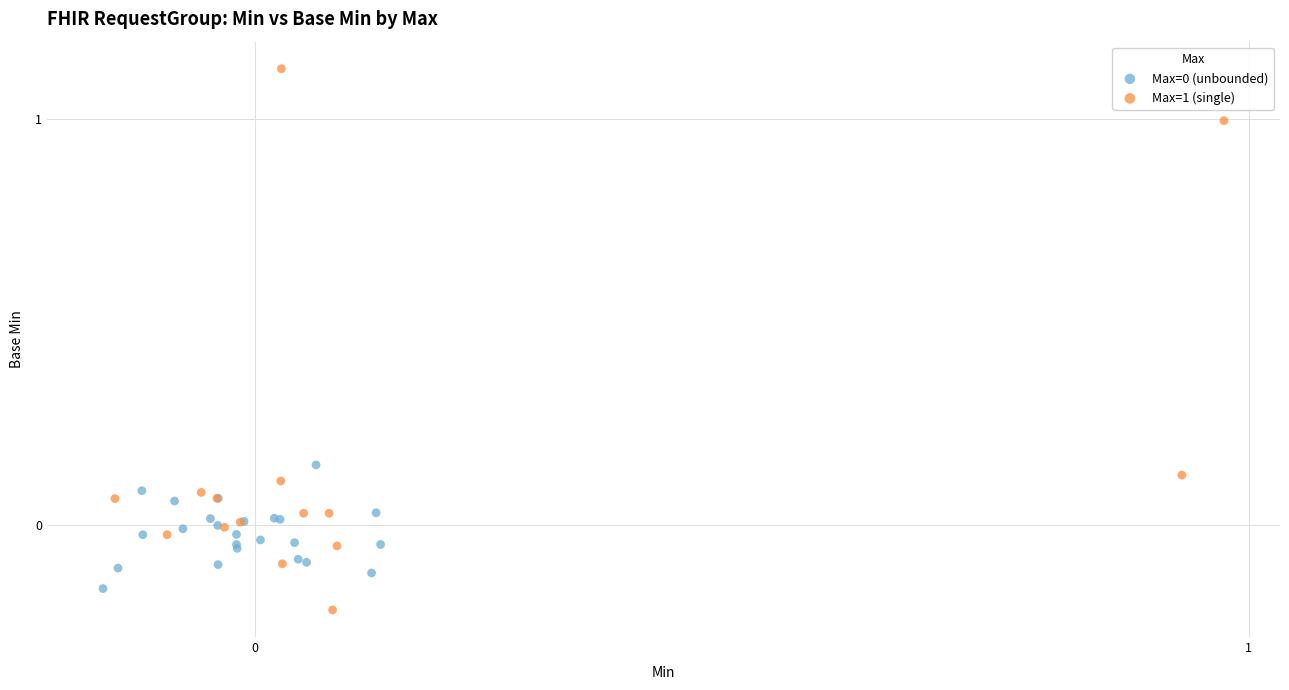

Which series has the widest spread of Y values?

Max=1 (single)